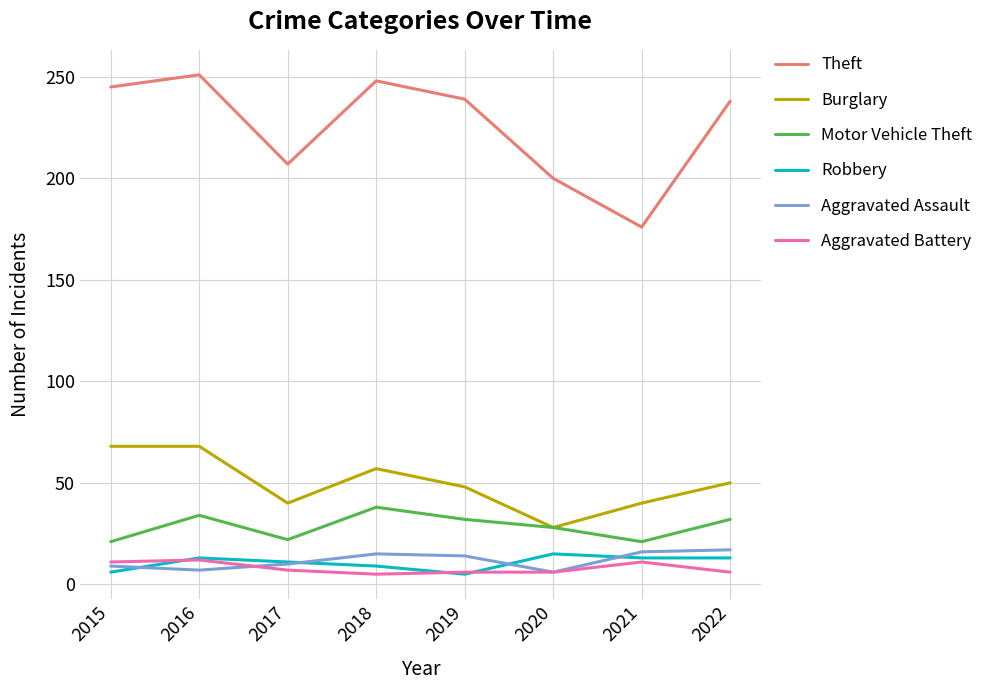

What is the difference between the second highest and second lowest values in the Theft series?

48